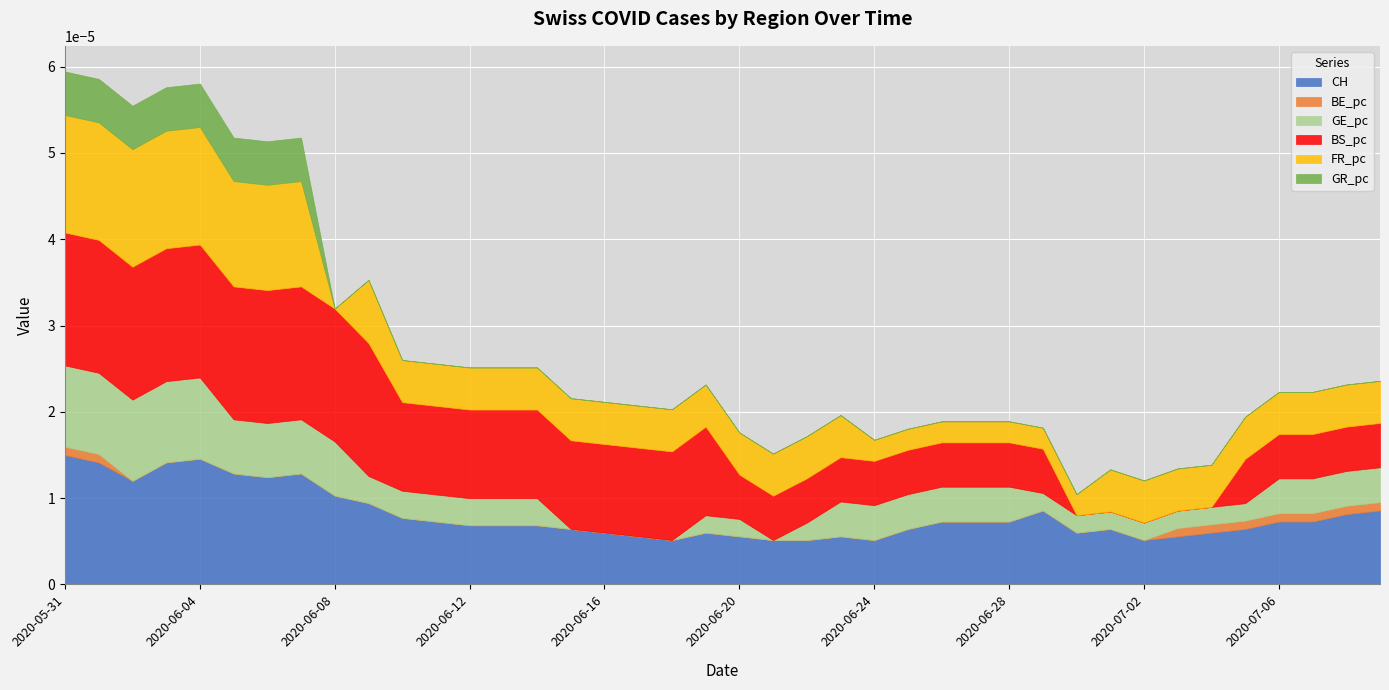

How many distinct data groups are displayed?

6